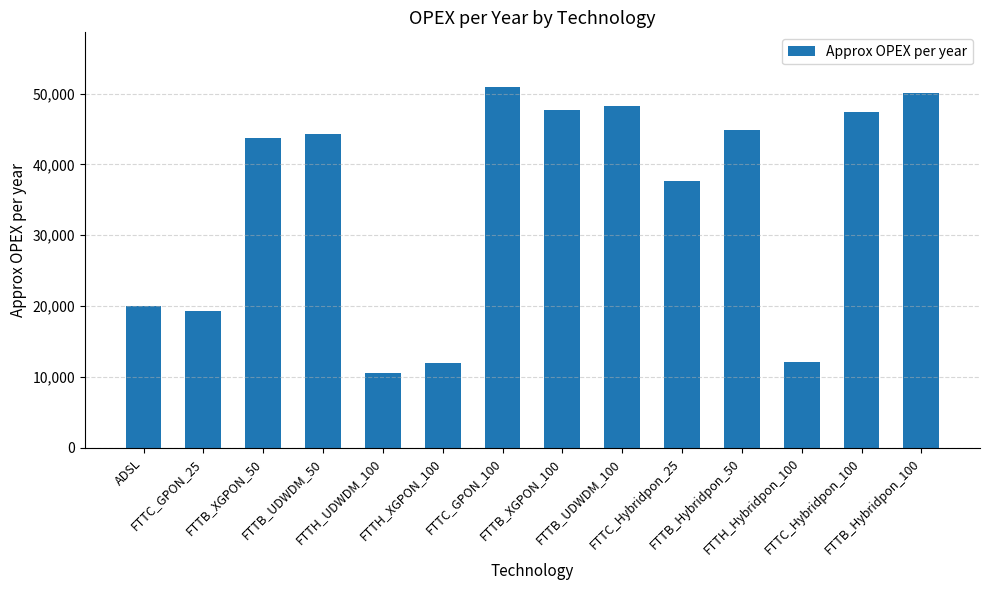

What is the label of the 1st bar from the left?

ADSL